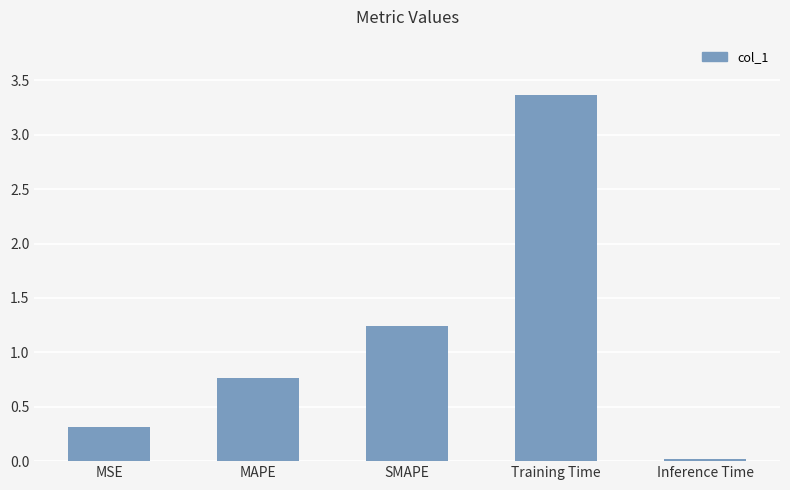

What is the difference between the maximum and minimum values?

3.4